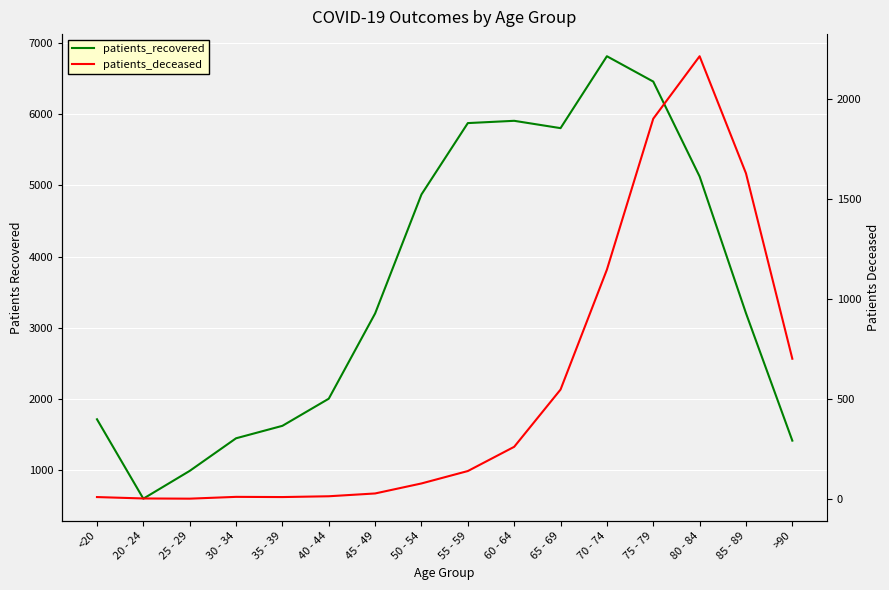

What is the total value across all series at 25 - 29?

993